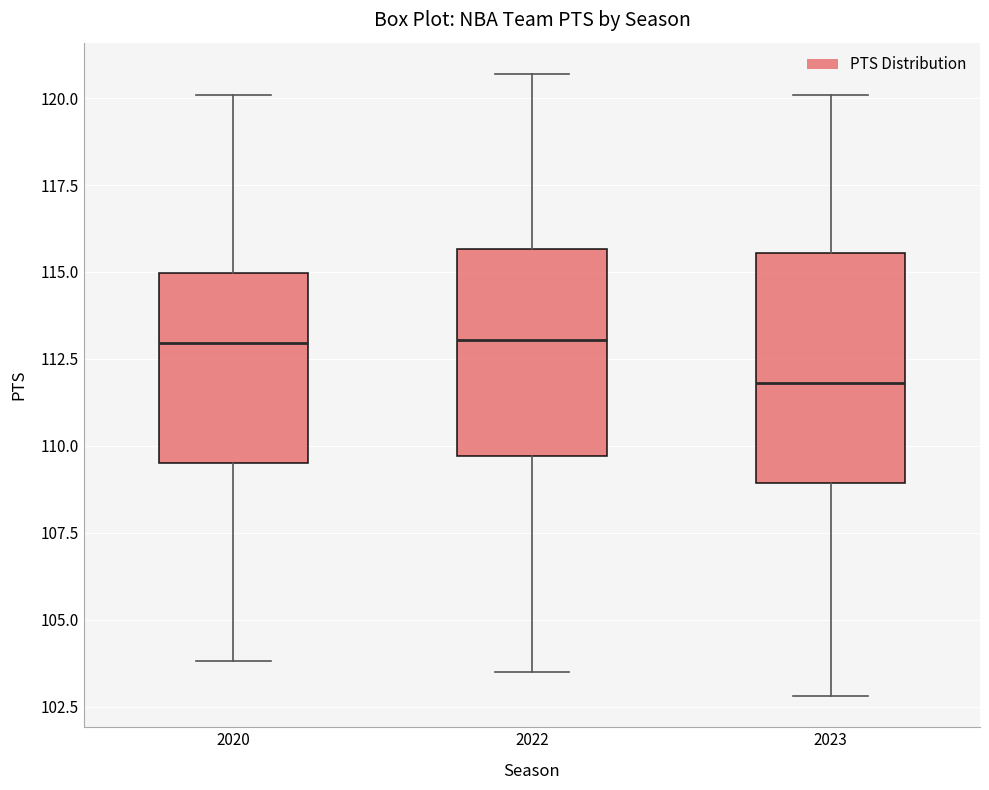

Which box has the lowest median line?

2023